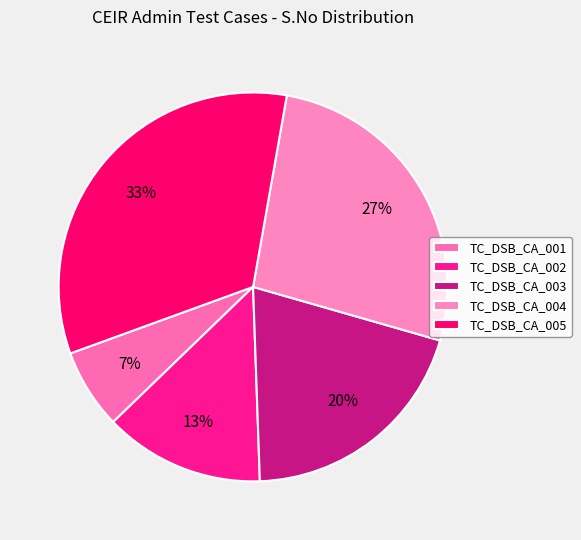

To the nearest percent, what is the difference between the TC_DSB_CA_005 and TC_DSB_CA_002 slice percentages?

20%